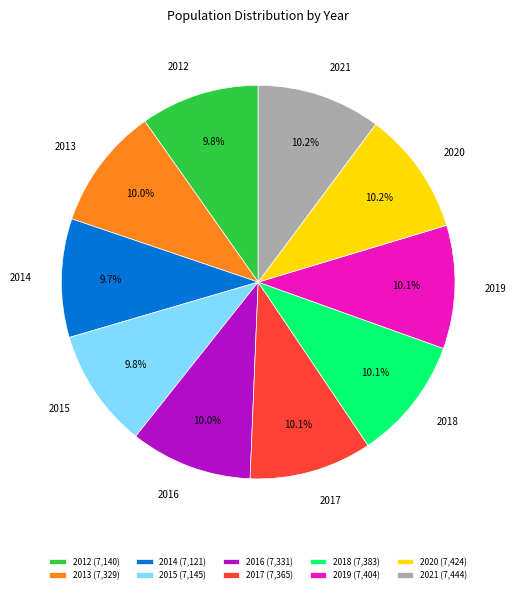

To the nearest percent, what is the average slice percentage?

10%